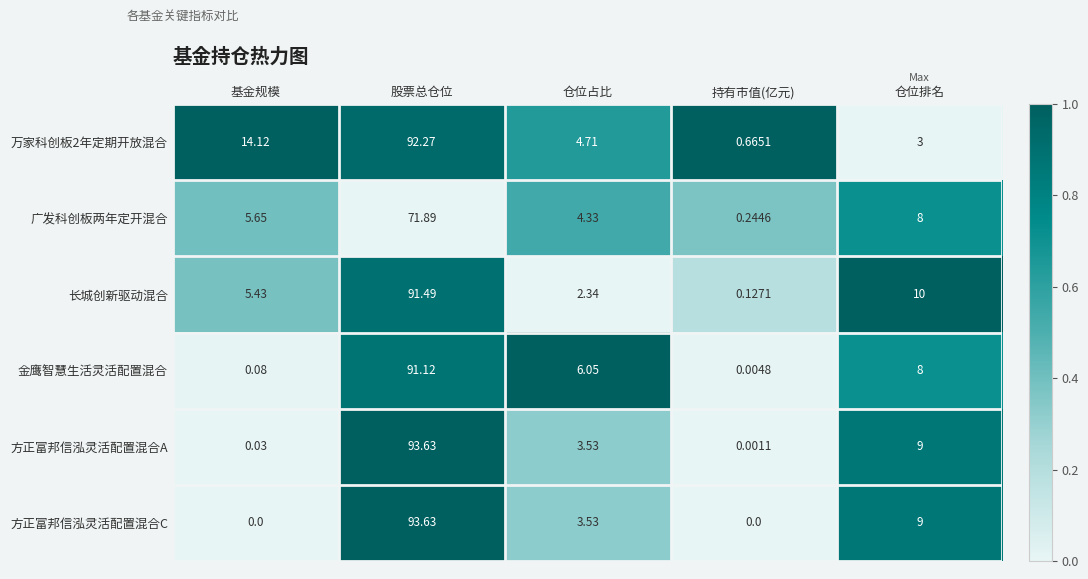

At which label does 方正富邦信泓灵活配置混合C reach its peak?

股票总仓位